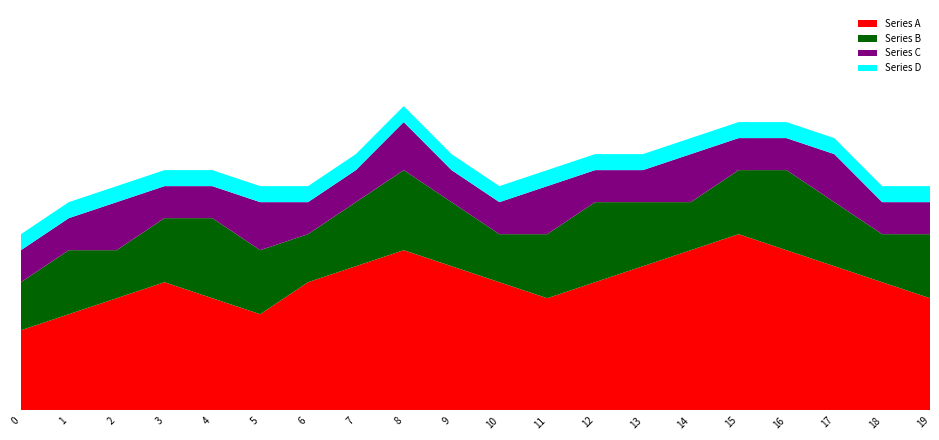

Reading left to right, list all the values displayed in this chart.

Series A: 0=5	1=6	2=7	3=8	4=7	5=6	6=8	7=9	8=10	9=9	10=8	11=7	12=8	13=9	14=10	15=11	16=10	17=9	18=8	19=7
Series B: 0=3	1=4	2=3	3=4	4=5	5=4	6=3	7=4	8=5	9=4	10=3	11=4	12=5	13=4	14=3	15=4	16=5	17=4	18=3	19=4
Series C: 0=2	1=2	2=3	3=2	4=2	5=3	6=2	7=2	8=3	9=2	10=2	11=3	12=2	13=2	14=3	15=2	16=2	17=3	18=2	19=2
Series D: 0=1	1=1	2=1	3=1	4=1	5=1	6=1	7=1	8=1	9=1	10=1	11=1	12=1	13=1	14=1	15=1	16=1	17=1	18=1	19=1